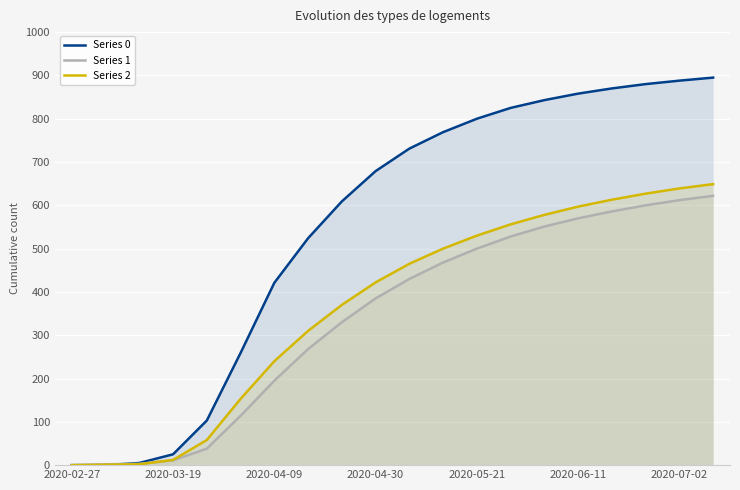

What is the greatest value displayed?

895